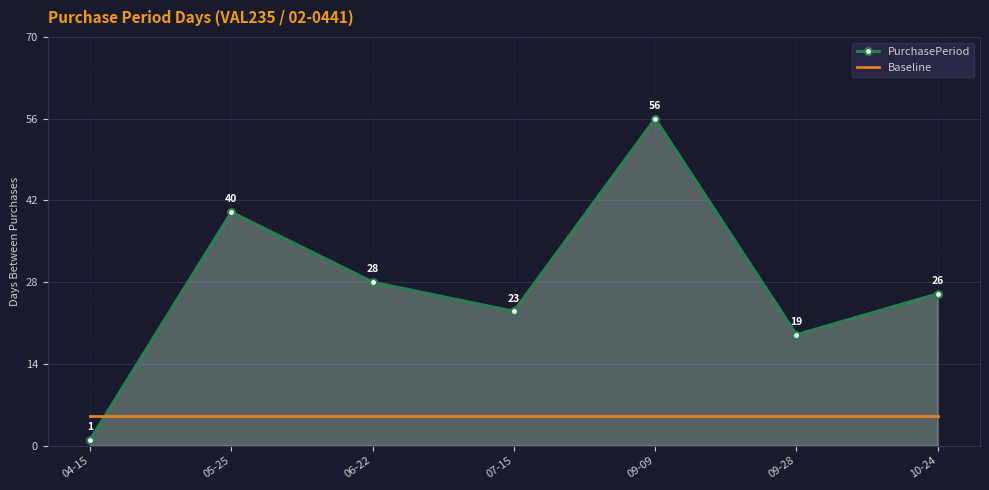

Reading right to left, transcribe all the data shown in this chart.

PurchasePeriod: 10-24=26	09-28=19	09-09=56	07-15=23	06-22=28	05-25=40	04-15=1
Baseline: 10-24=5	09-28=5	09-09=5	07-15=5	06-22=5	05-25=5	04-15=5